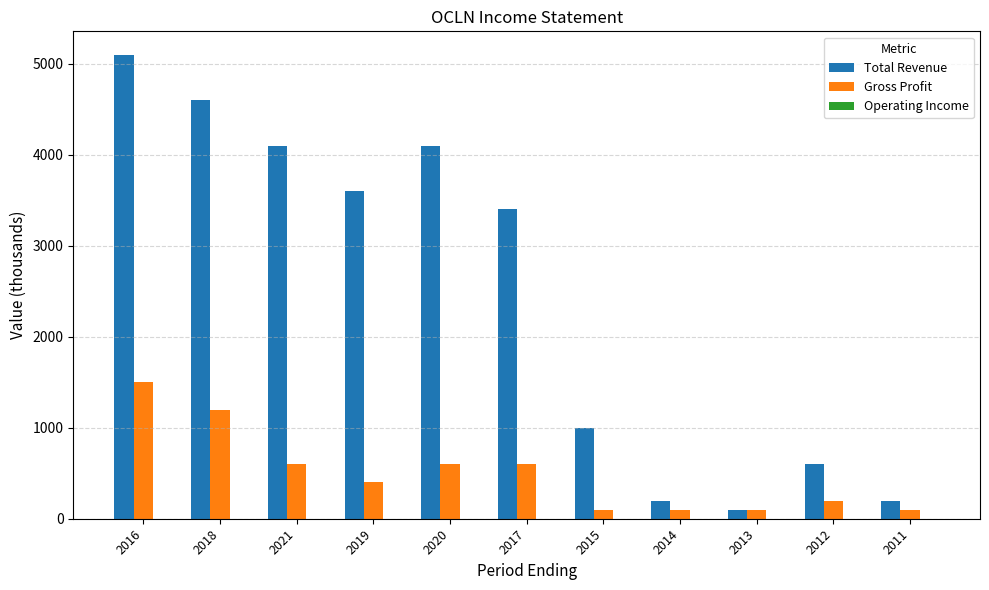

List the series in order of their peak value, highest first.

Total Revenue, Gross Profit